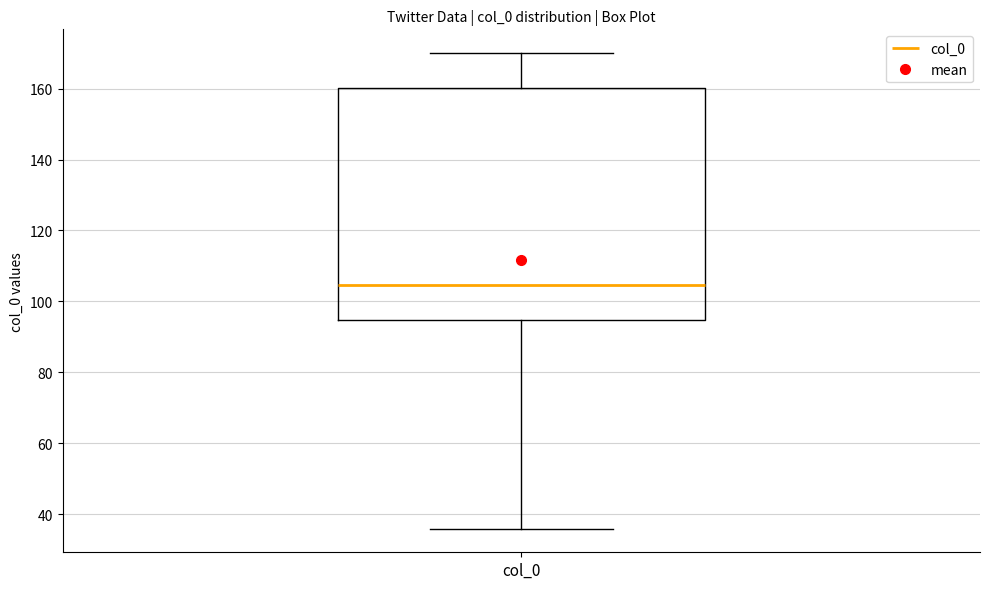

Where is the upper edge of the box for col_0 on the y-axis? The values are not printed on the chart, so give them approximately, as read against the axis.

160